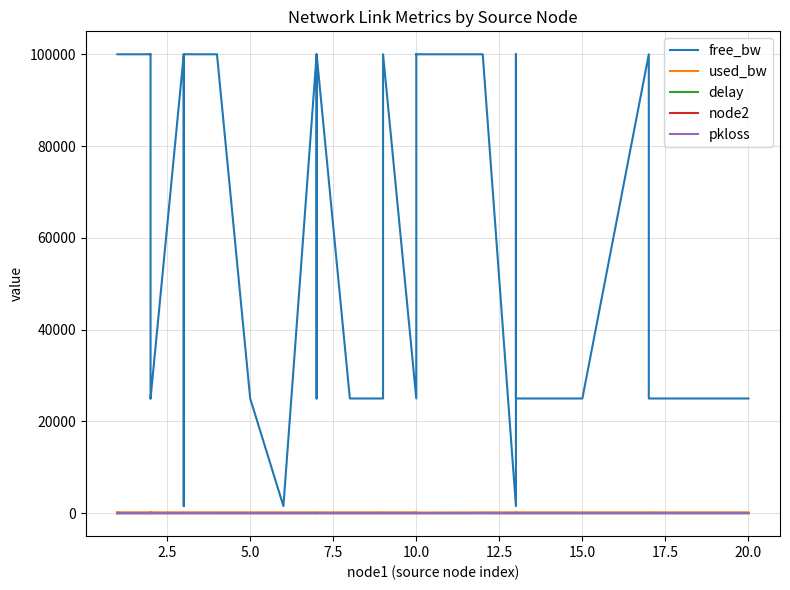

Does the chart have visible grid lines?

Yes